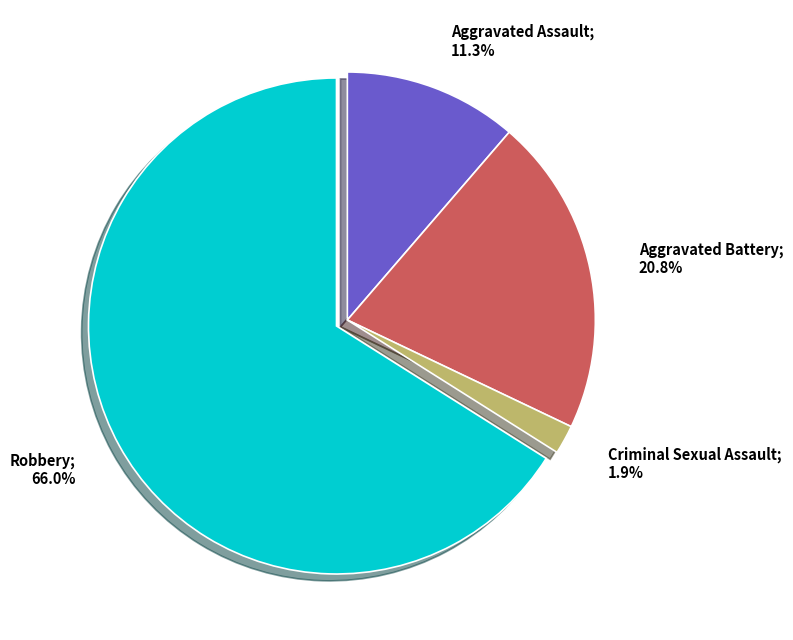

What is the ratio of the value at Aggravated Battery to the value at Aggravated Assault?

1.8